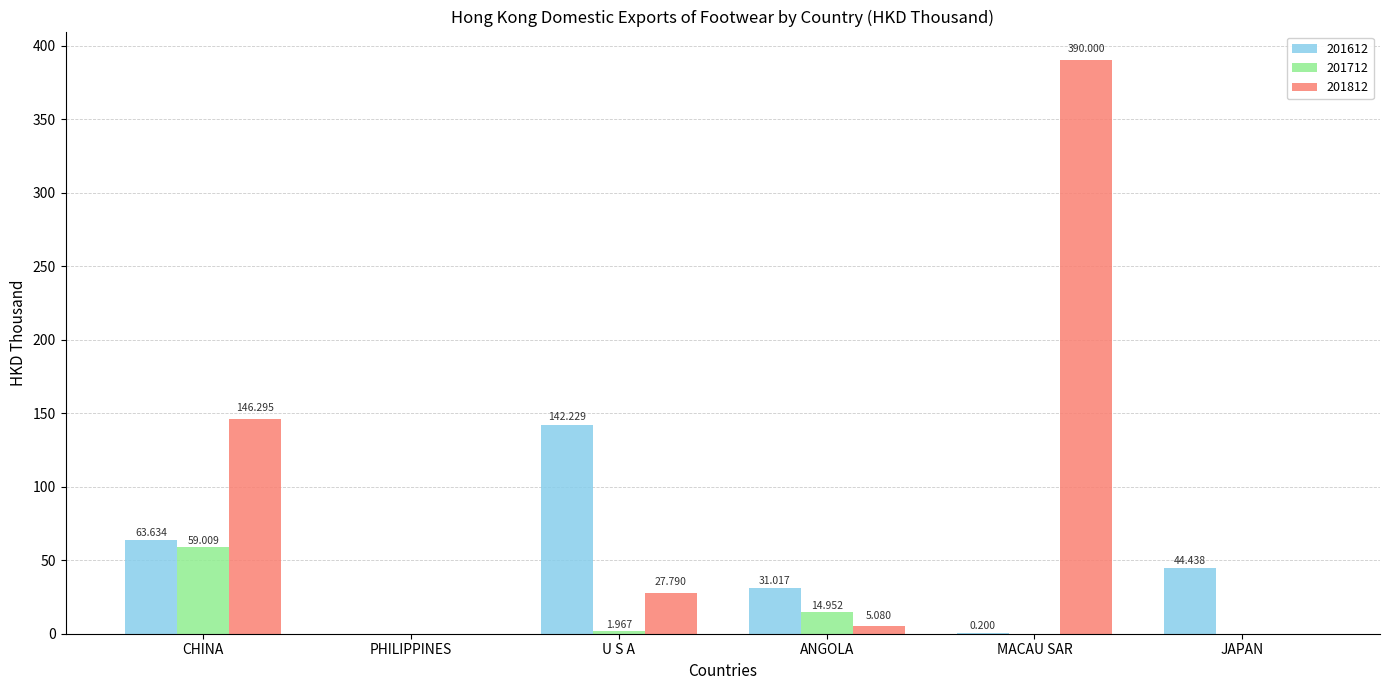

What is the sum of all 201812 values?

569.2